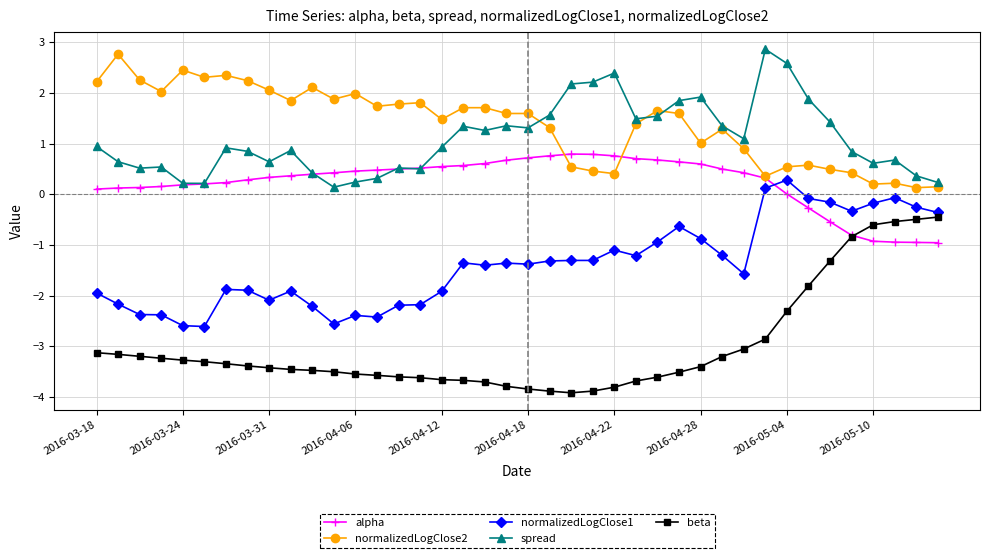

True or false: normalizedLogClose2 and beta intersect in this chart.

False